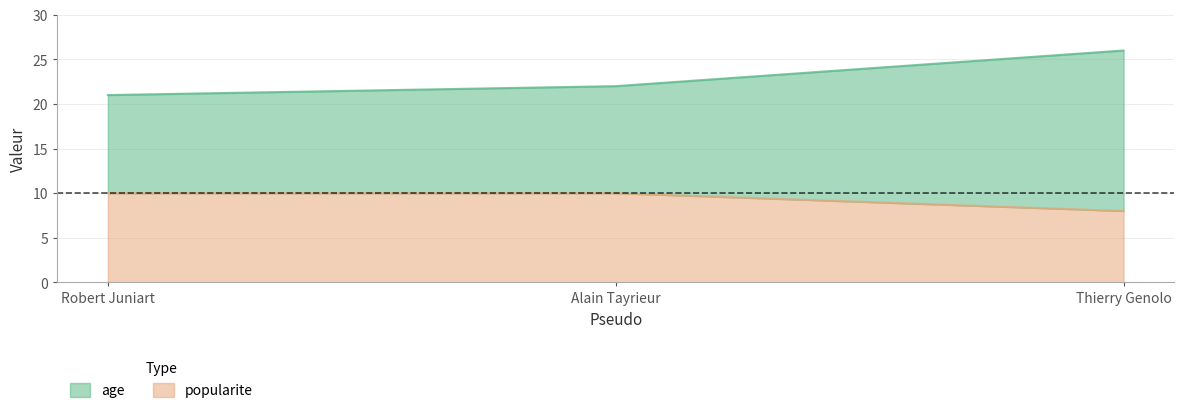

Which series changed the most between Alain Tayrieur and Thierry Genolo?

age